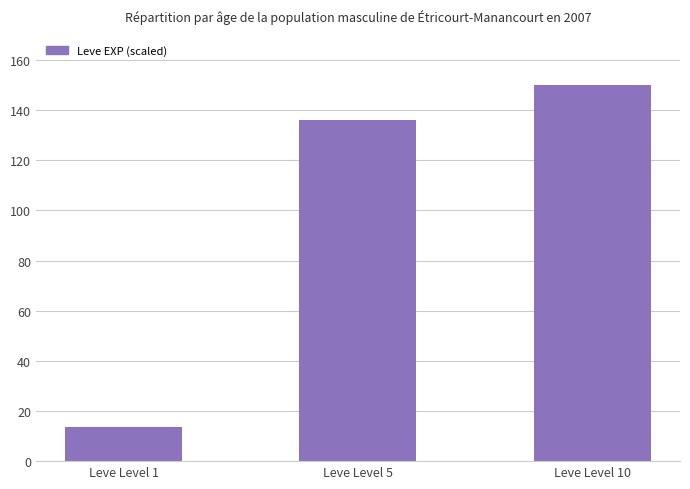

Reading left to right, transcribe all the data shown in this chart.

Leve Level 1=13.4	Leve Level 5=136.0	Leve Level 10=150.0